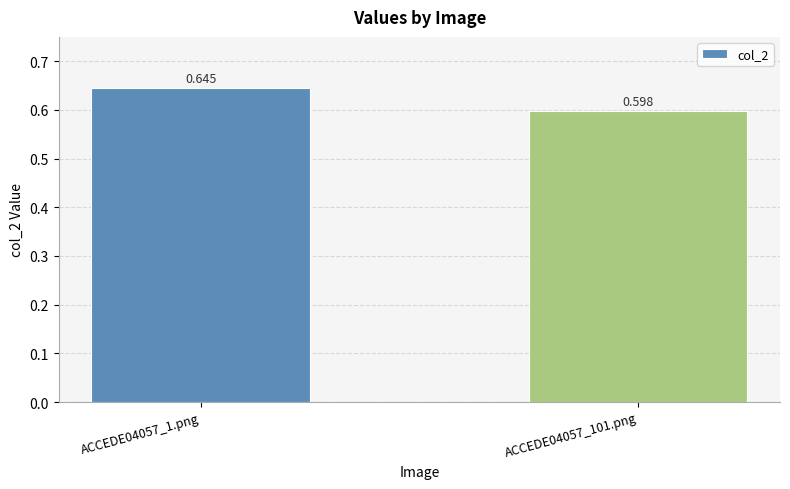

What is the sum of the values at ACCEDE04057_1.png and ACCEDE04057_101.png?

1.2